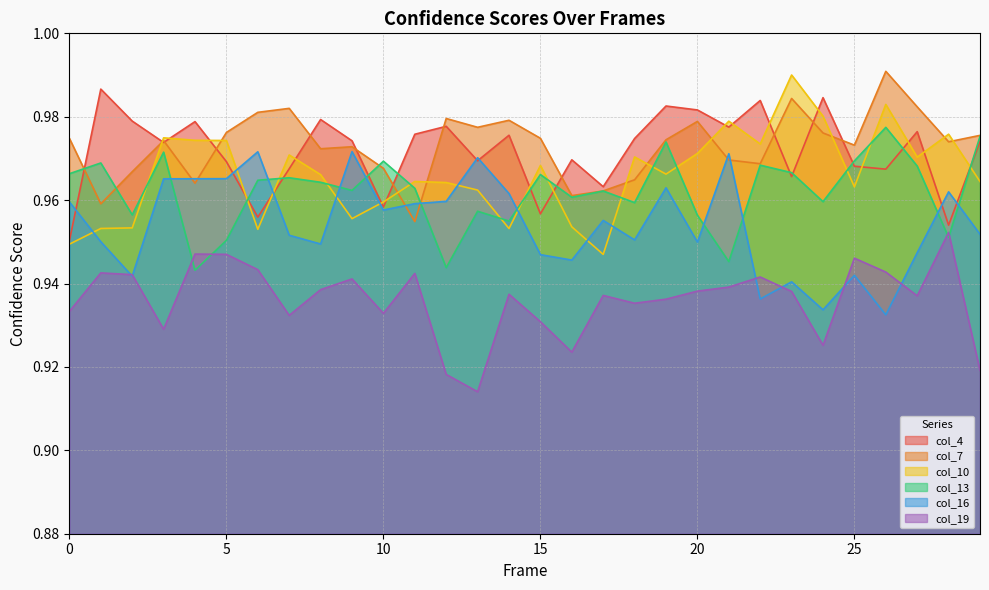

What is the total value across all series at 2?

5.7